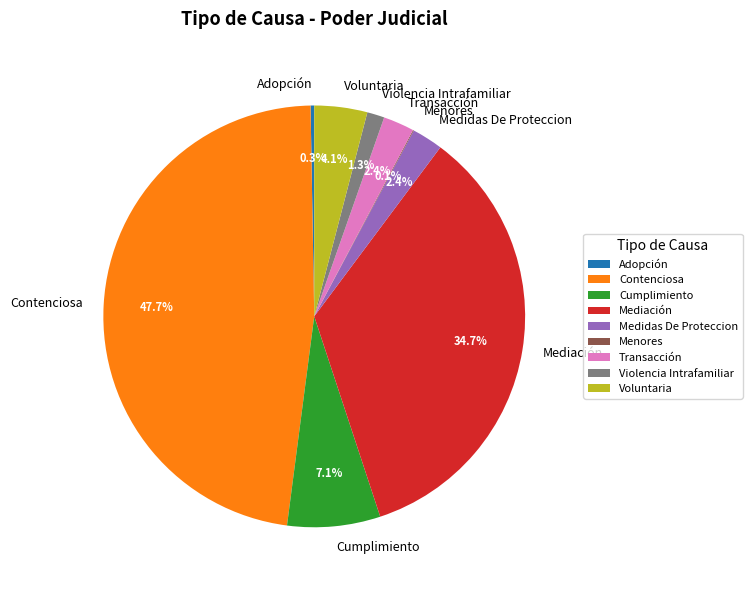

Which category has the biggest portion of the pie?

Contenciosa